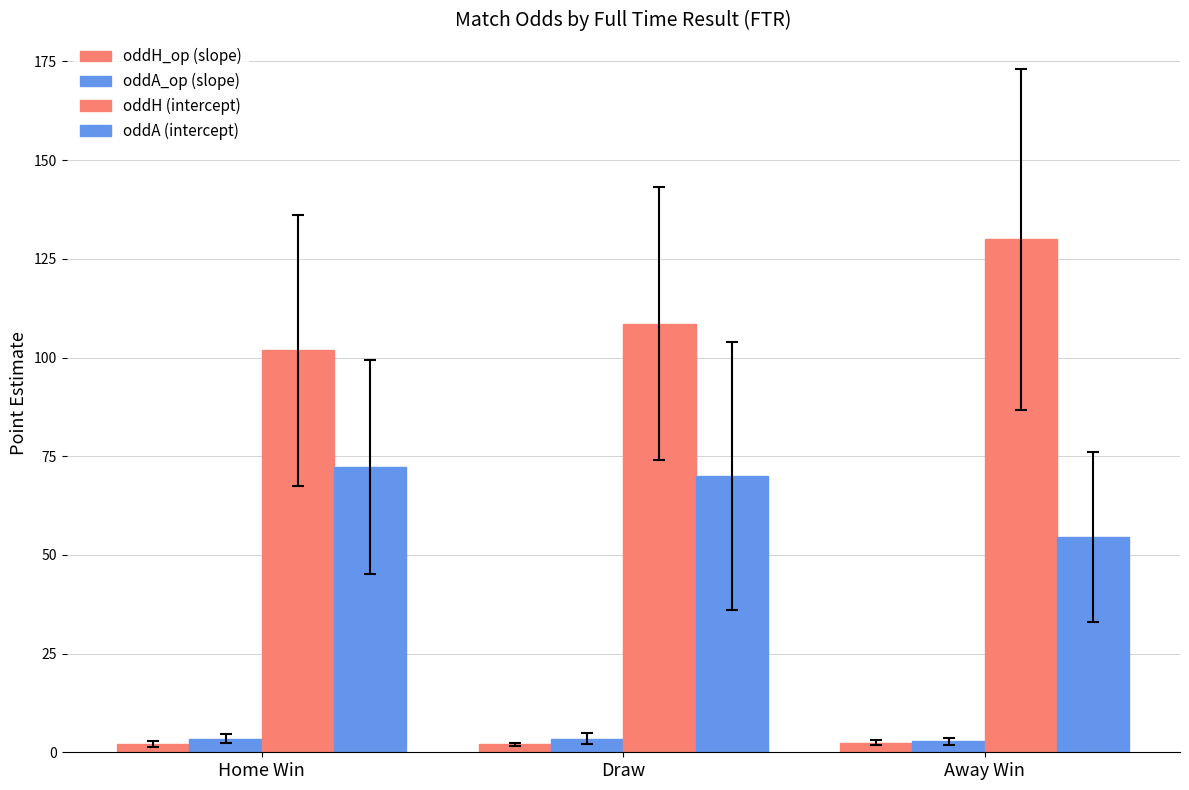

List the series in order of their peak value, highest first.

oddH (intercept), oddA (intercept), oddA_op (slope), oddH_op (slope)